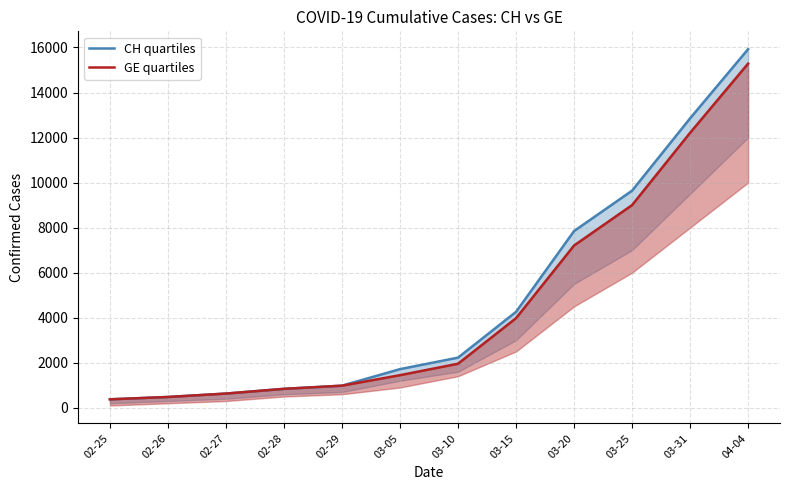

Which category has the lowest value in the CH quartiles series?

02-25